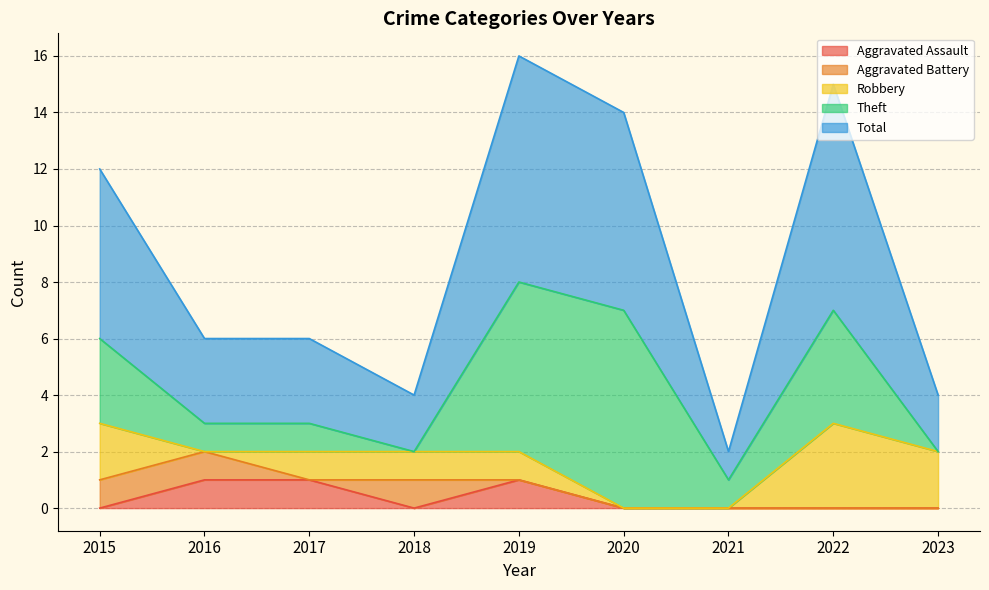

How many intersections are there between Theft and Aggravated Battery?

2